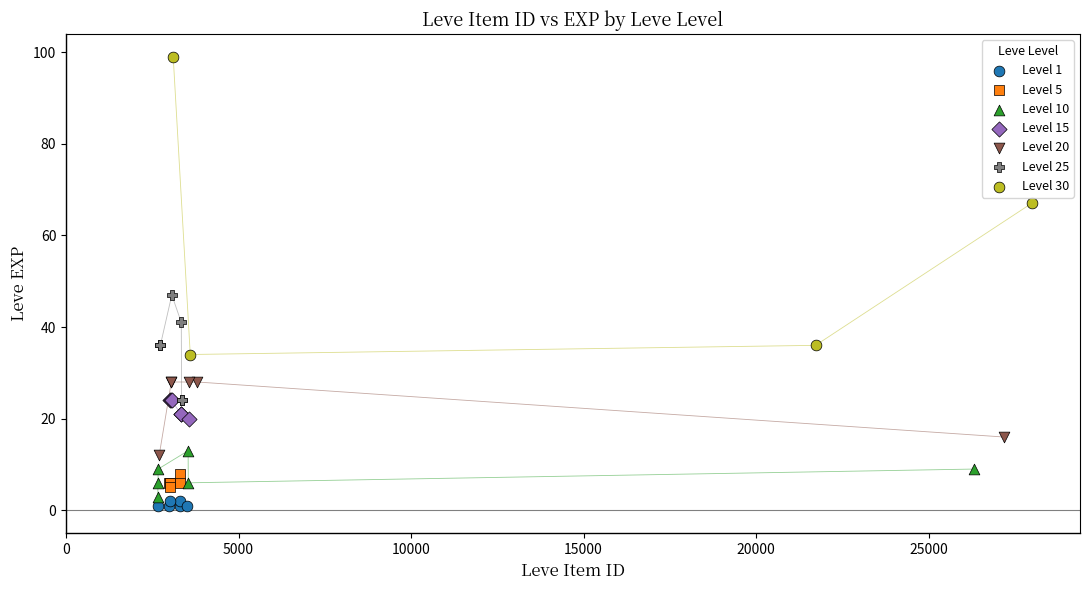

Which series has the largest Y range (max minus min)?

Level 30